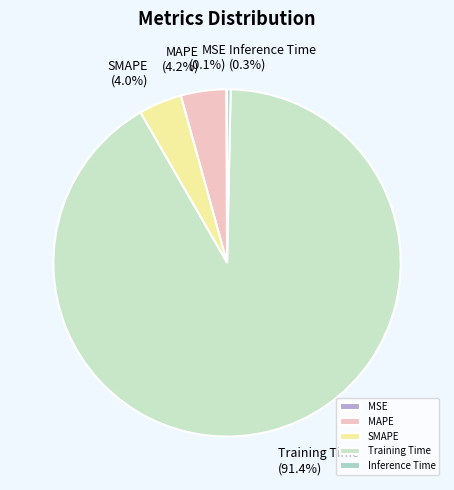

What is the majority slice?

Training Time